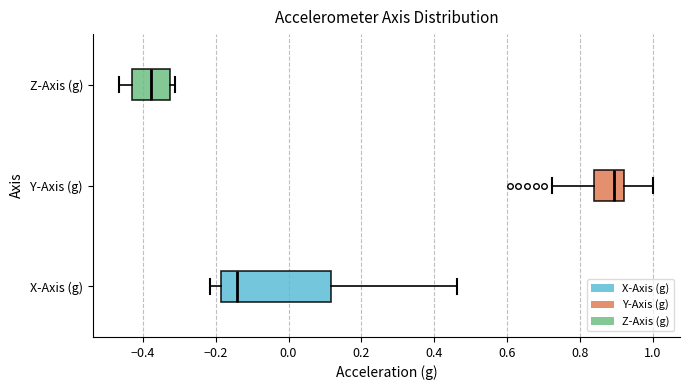

Reading bottom to top, transcribe this box plot: for each box, give where its median line is, the range the box spans, and where its two whiskers end, as read against the x-axis. The values are not printed on the chart, so give them approximately, as read against the axis.

X-Axis (g): median -0.14, box -0.18 to 0.12, whiskers -0.22 to 0.46
Y-Axis (g): median 0.90, box 0.84 to 0.92, whiskers 0.72 to 1.00
Z-Axis (g): median -0.38, box -0.42 to -0.32, whiskers -0.46 to -0.32 (just right of the box's right edge)